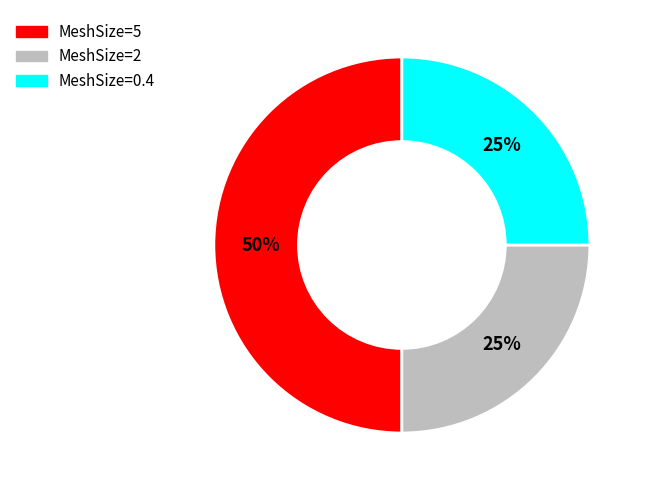

Approximately how many times larger is the value at MeshSize=0.4 compared to MeshSize=2?

1.0